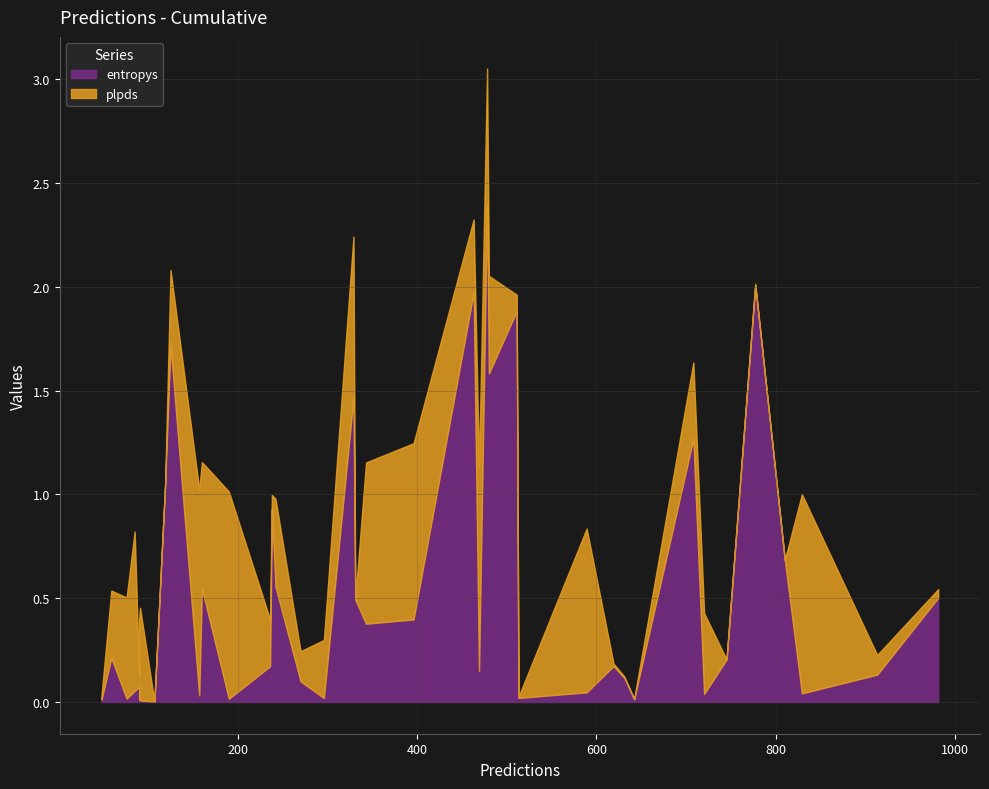

At which category does the chart reach its peak across all series?

478